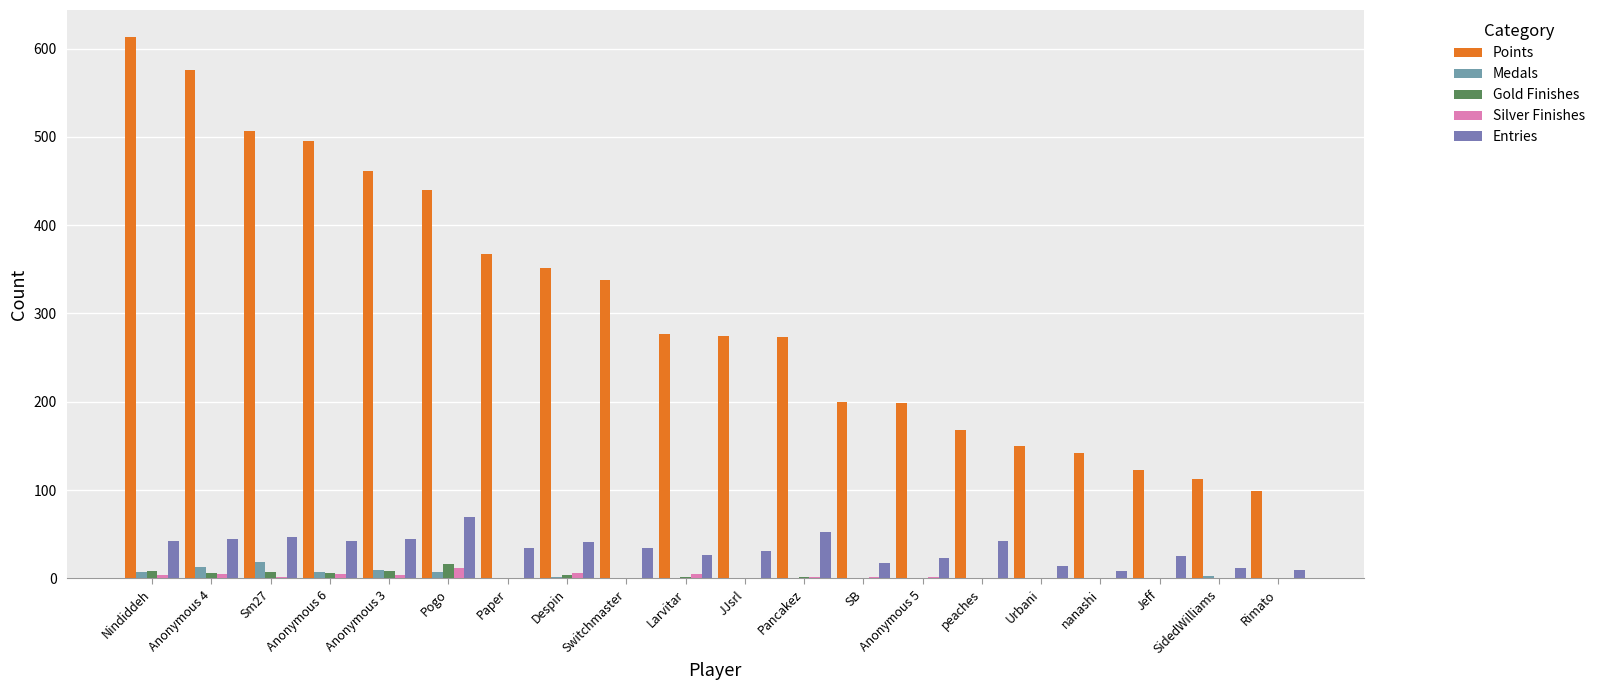

How many distinct data groups are displayed?

5